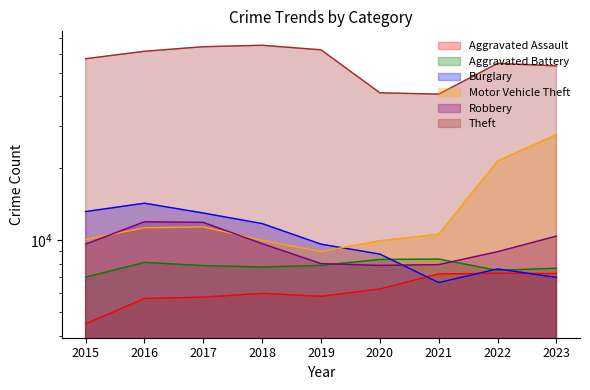

How many lines are shown in the chart?

6